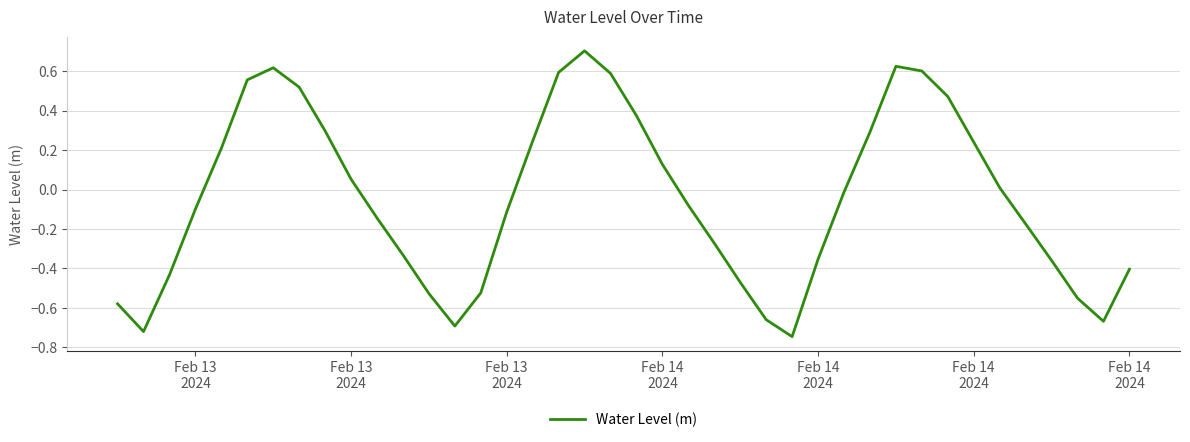

What is the difference between the maximum and minimum values?

1.4